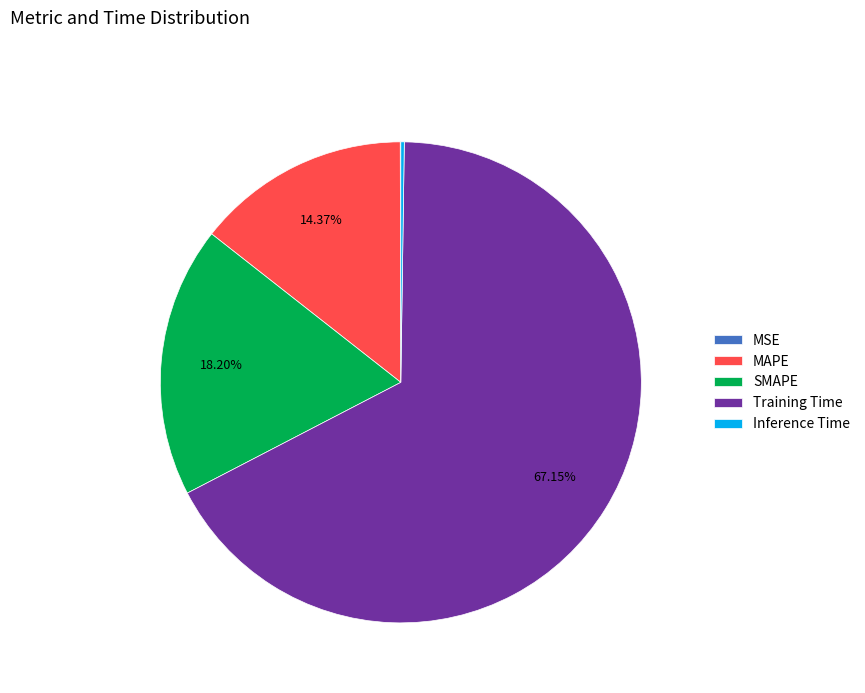

Does any single category account for the majority?

Yes